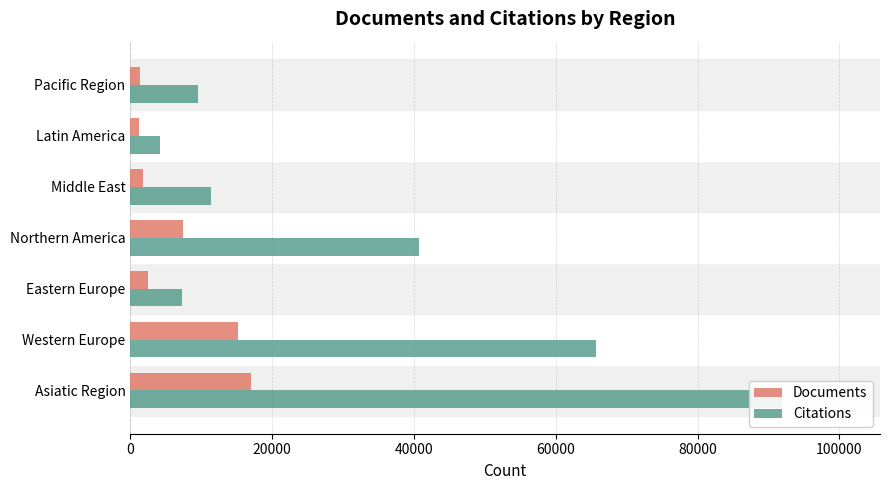

Which series has the largest range (max minus min)?

Citations